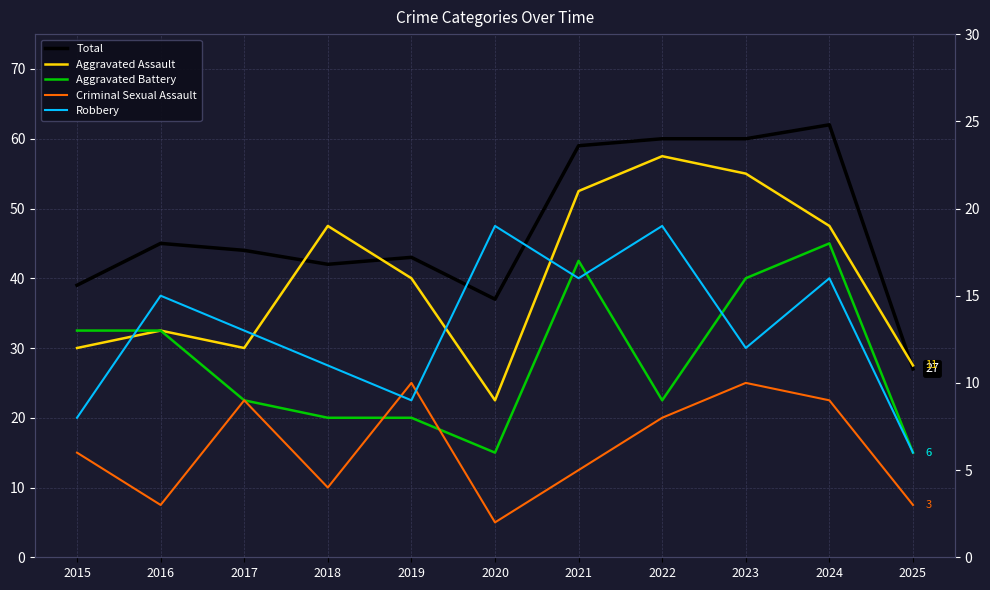

Which series has the largest range (max minus min)?

Total